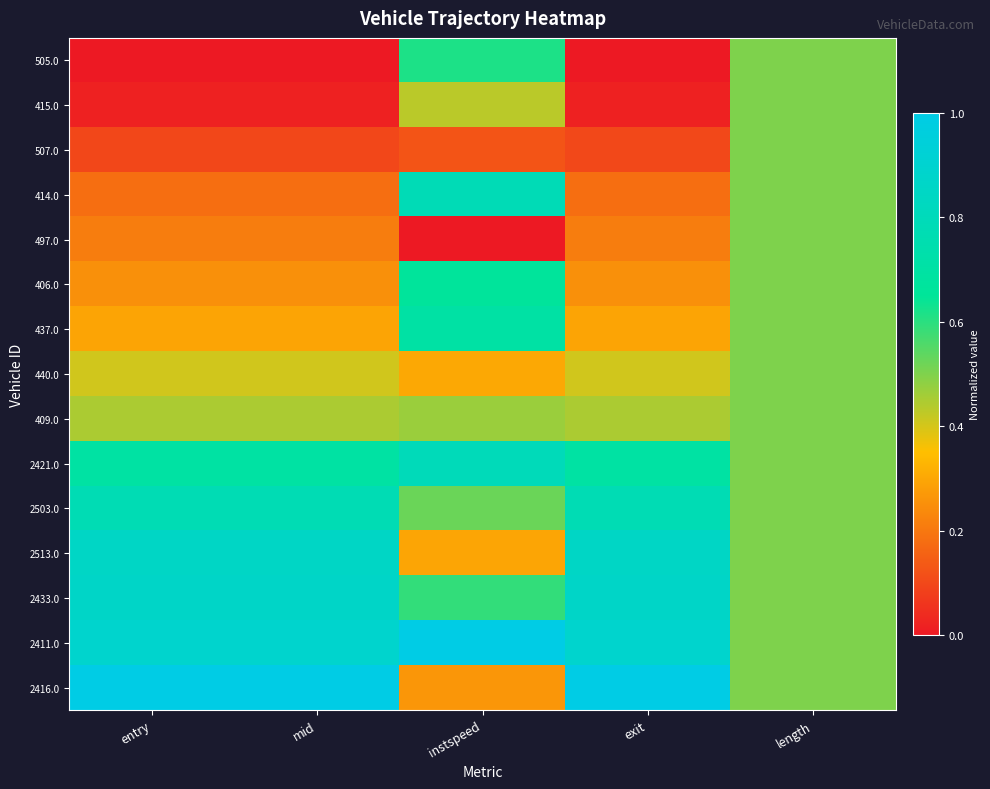

Between instspeed and length, which series saw the biggest shift?

497.0